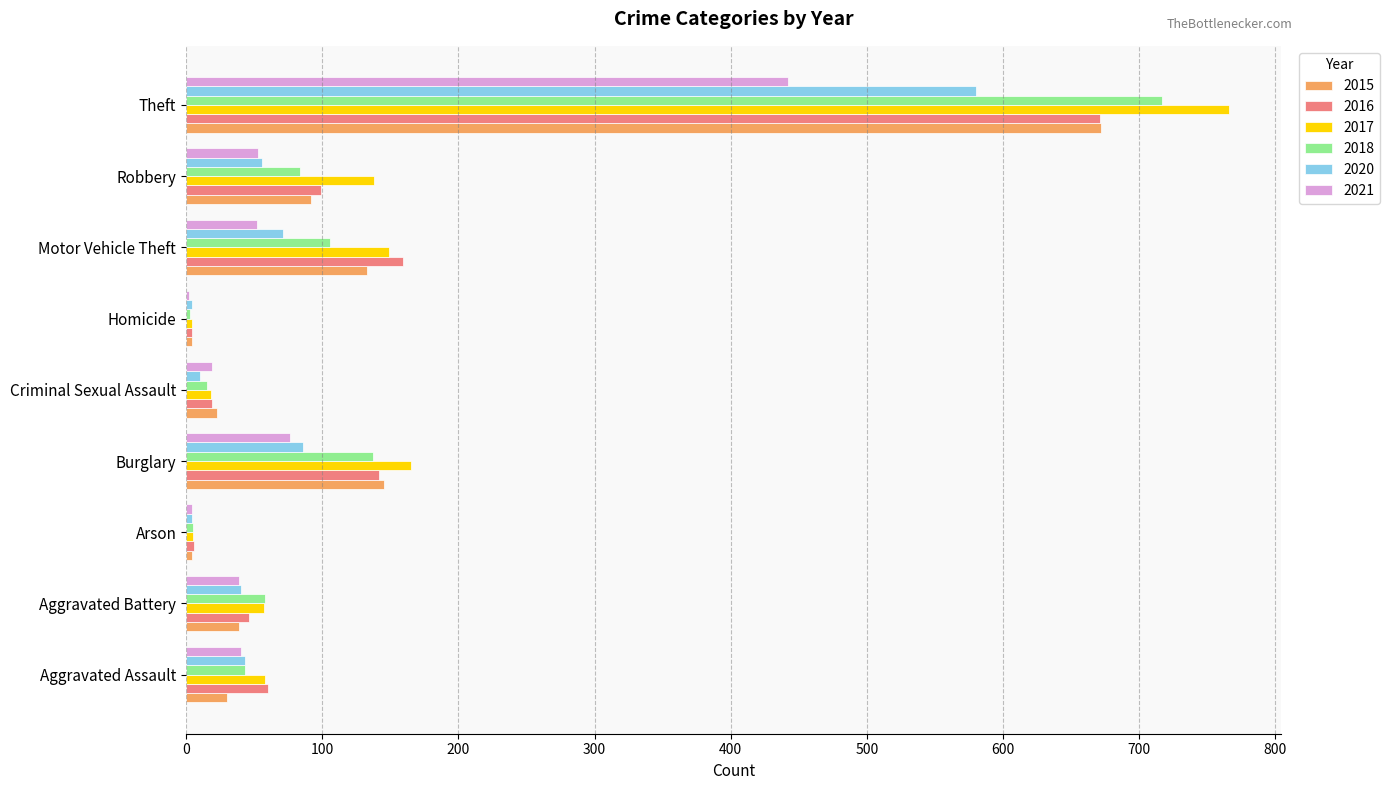

What is the total value across all series at Aggravated Assault?

274